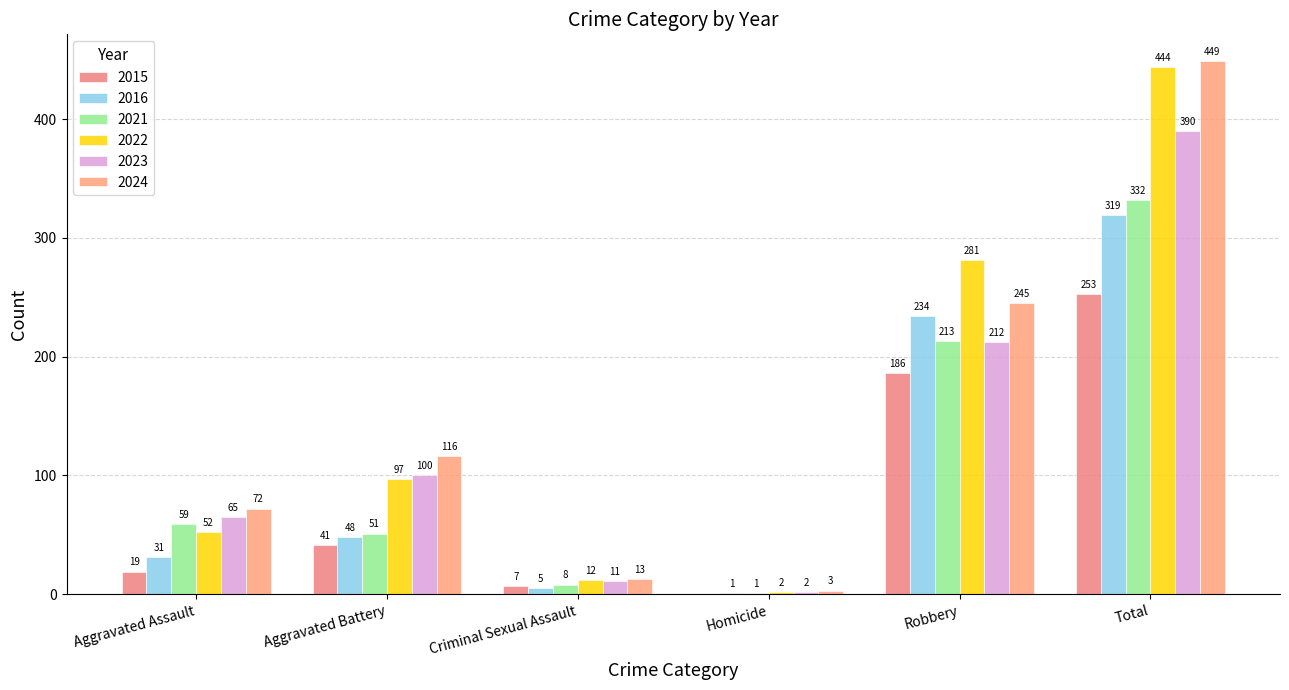

What is the total value across all series at Criminal Sexual Assault?

56